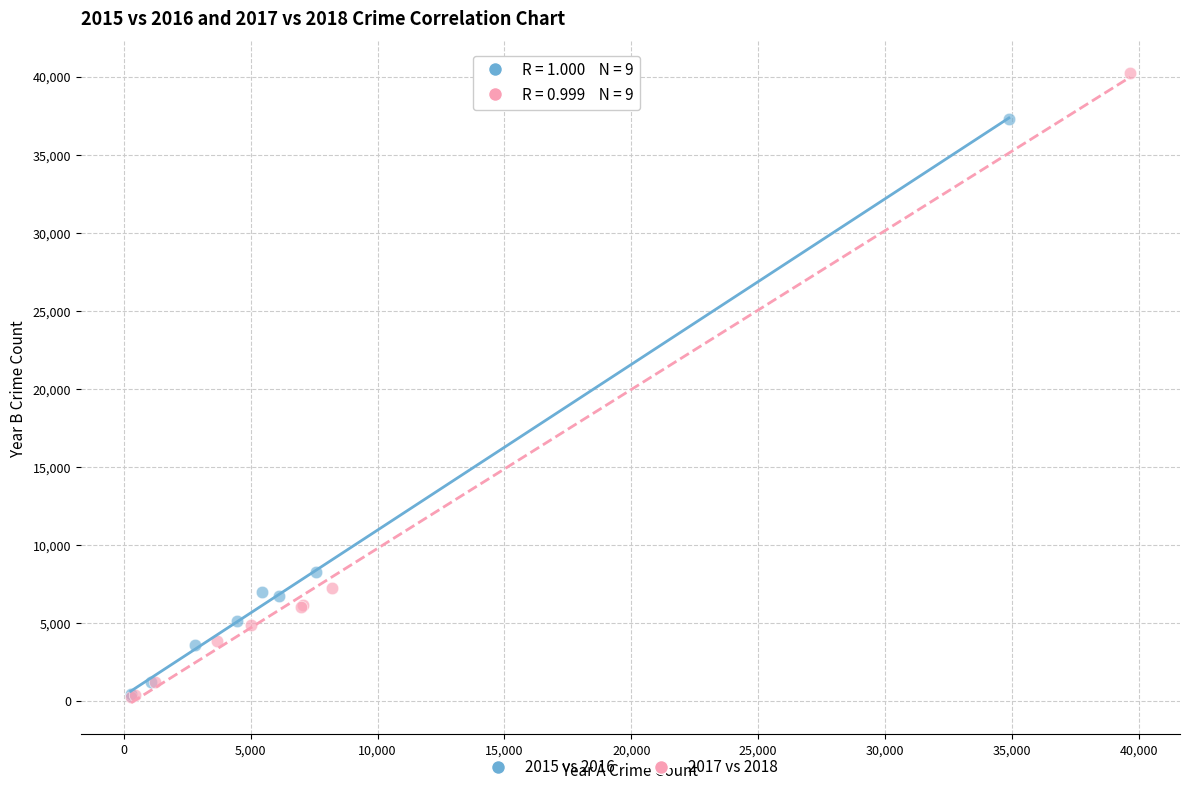

Which series contains the highest Y value?

2017 vs 2018